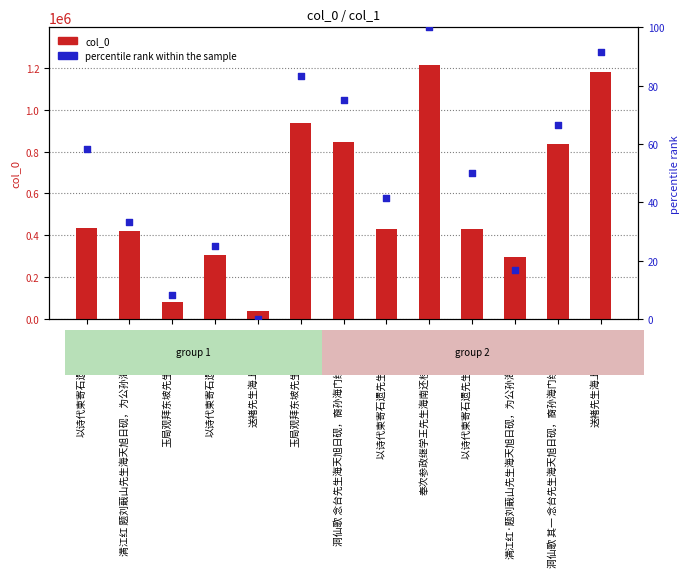

At how many categories does at least one series exceed 270166?

11